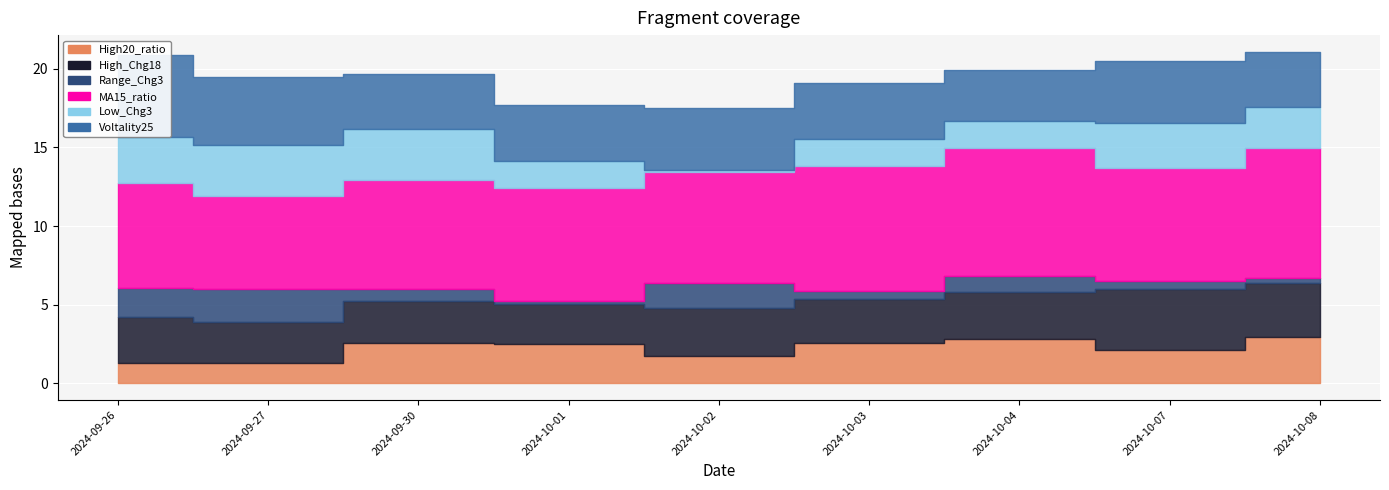

Reading left to right, what are all the values shown in this chart?

High20_ratio: 2024-09-26=1.3	2024-09-27=1.3	2024-09-30=2.5	2024-10-01=2.5	2024-10-02=1.8	2024-10-03=2.6	2024-10-04=2.8	2024-10-07=2.1	2024-10-08=2.9
High_Chg18: 2024-09-26=2.9	2024-09-27=2.6	2024-09-30=2.7	2024-10-01=2.5	2024-10-02=3.1	2024-10-03=2.8	2024-10-04=3.0	2024-10-07=3.9	2024-10-08=3.4
Range_Chg3: 2024-09-26=1.8	2024-09-27=2.1	2024-09-30=0.7	2024-10-01=0.2	2024-10-02=1.6	2024-10-03=0.5	2024-10-04=1.1	2024-10-07=0.5	2024-10-08=0.3
MA15_ratio: 2024-09-26=6.7	2024-09-27=5.9	2024-09-30=6.9	2024-10-01=7.2	2024-10-02=7.0	2024-10-03=8.0	2024-10-04=8.1	2024-10-07=7.2	2024-10-08=8.3
Low_Chg3: 2024-09-26=2.9	2024-09-27=3.2	2024-09-30=3.2	2024-10-01=1.7	2024-10-02=0.2	2024-10-03=1.7	2024-10-04=1.7	2024-10-07=2.9	2024-10-08=2.6
Voltality25: 2024-09-26=5.3	2024-09-27=4.3	2024-09-30=3.5	2024-10-01=3.5	2024-10-02=3.9	2024-10-03=3.6	2024-10-04=3.2	2024-10-07=3.9	2024-10-08=3.5